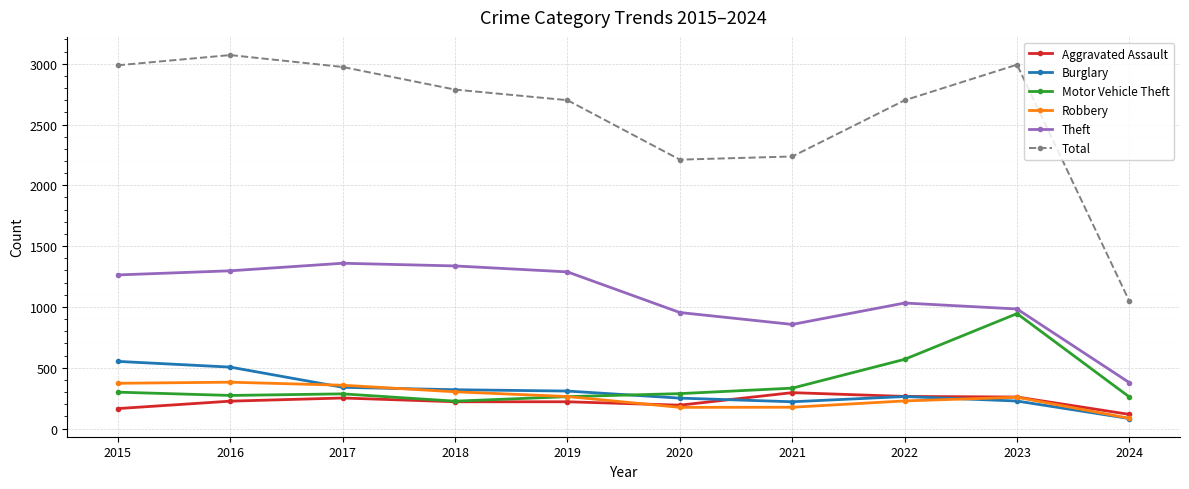

In Motor Vehicle Theft, how many points are higher than both neighbors (excluding endpoints)?

2